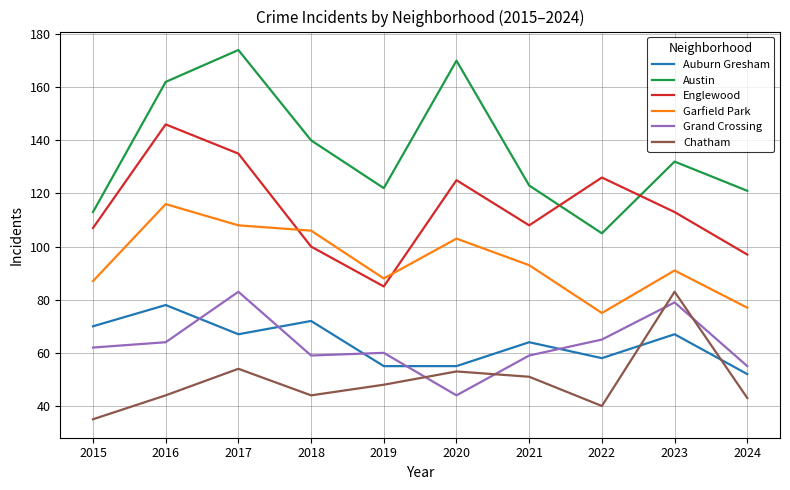

True or false: Chatham and Garfield Park cross at least once.

False